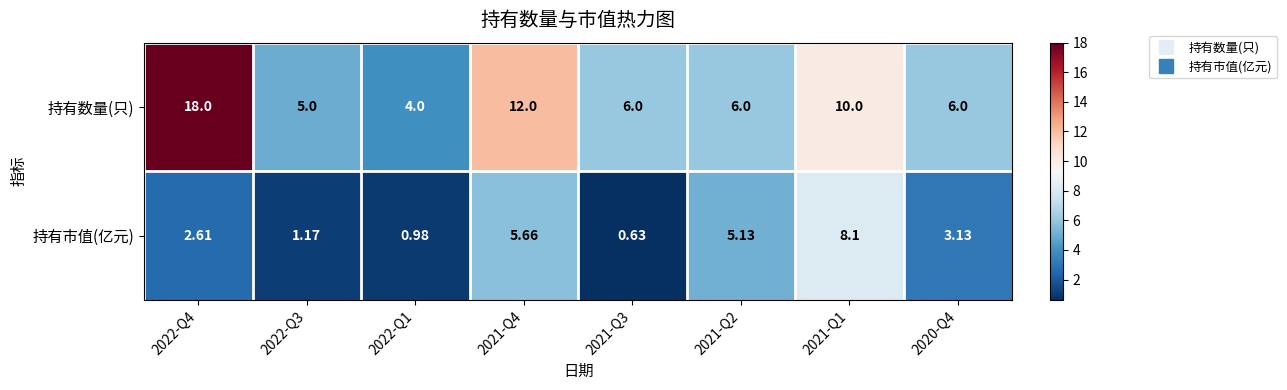

What is the maximum value shown in the chart?

18.0